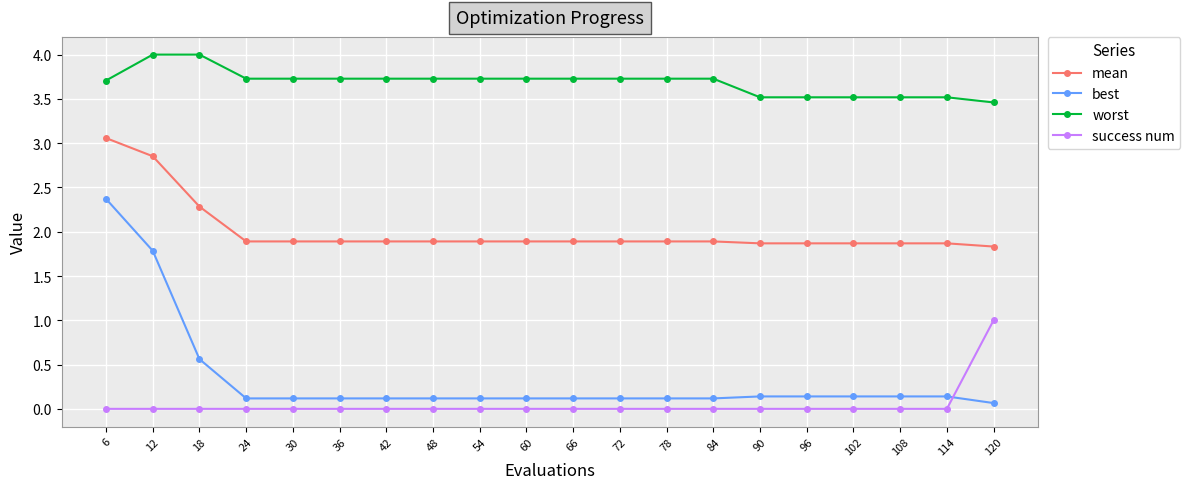

What is the spread (max minus min) of values at 30?

3.7